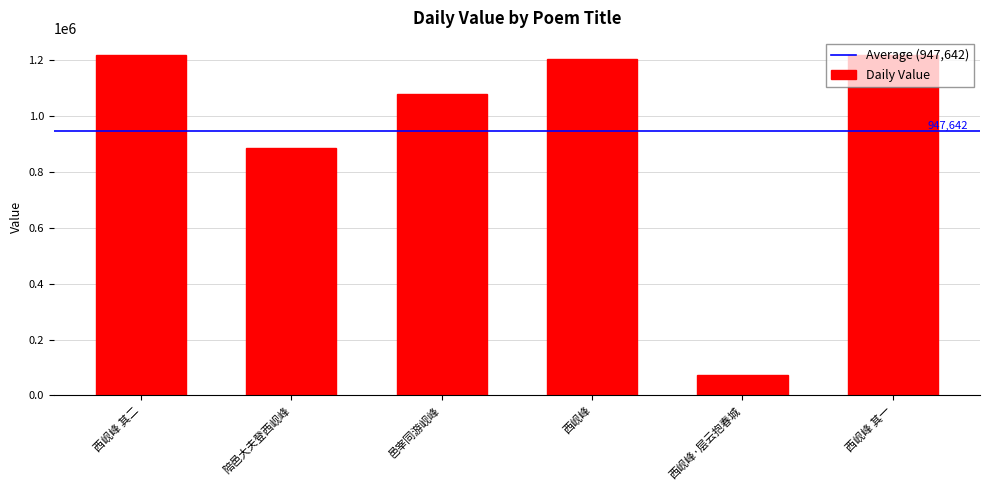

At which label is the value closest to 647301?

陪邑大夫登西岘峰